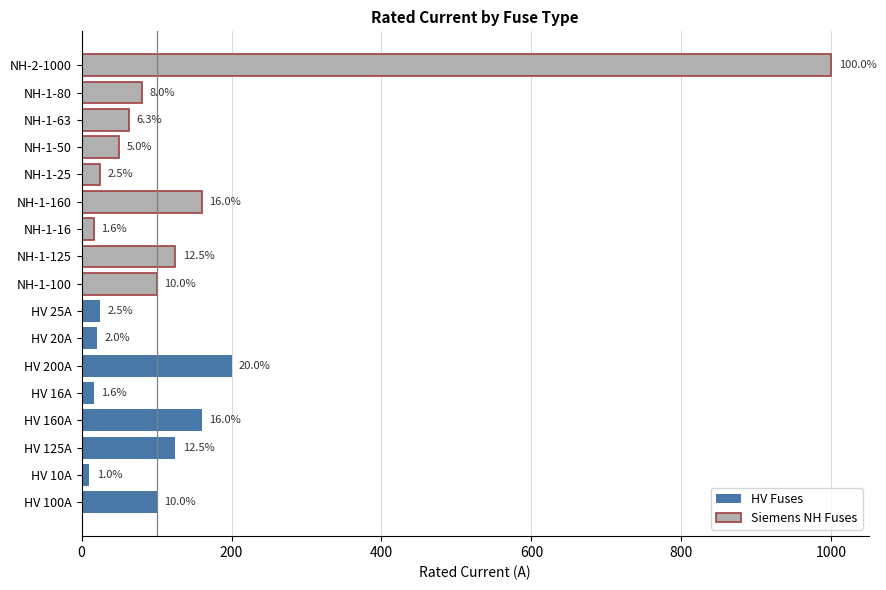

The chart shows a value of 100.0 at NH-1-100. True or false?

True